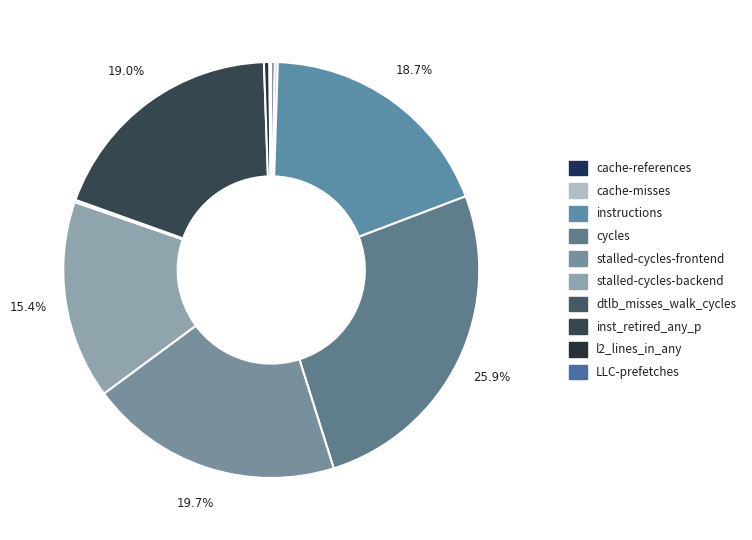

Which category has the smallest portion of the pie?

LLC-prefetches